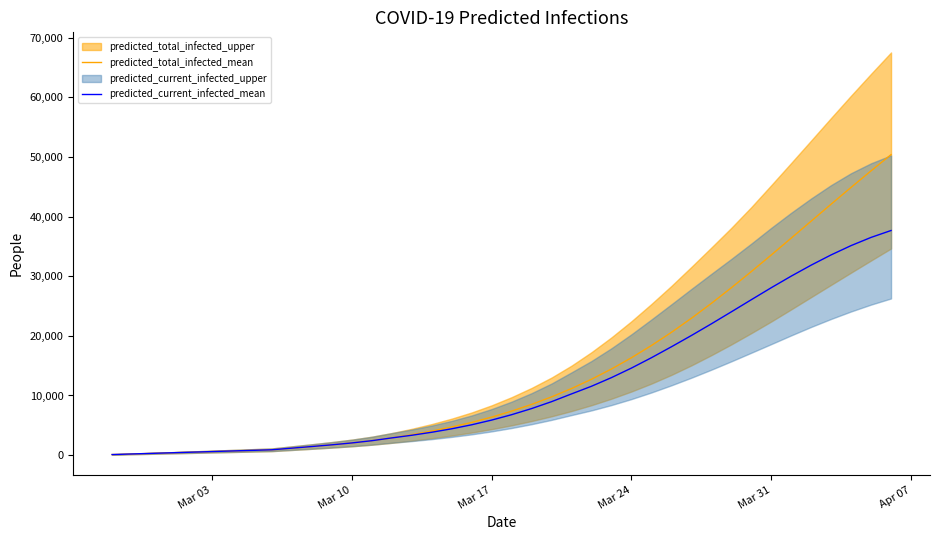

What is the difference between the maximum and minimum values in the predicted_current_infected_mean series?

37556